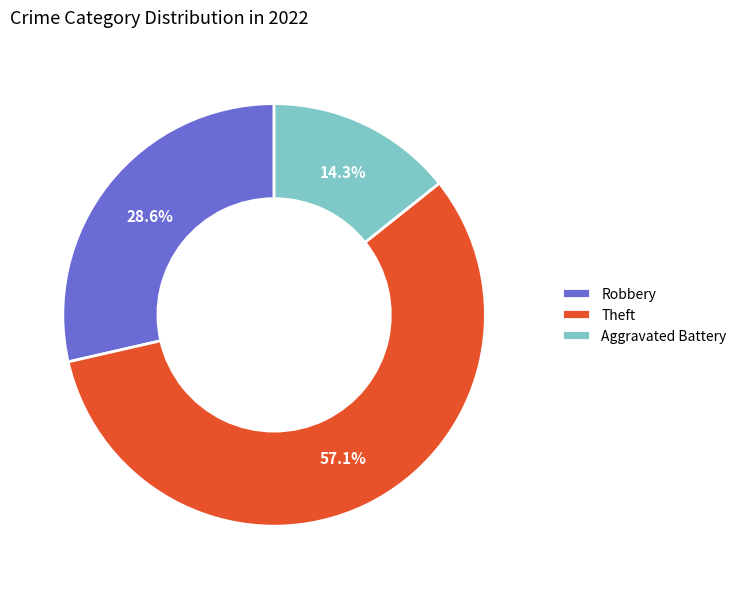

Count the number of slices in the pie.

3